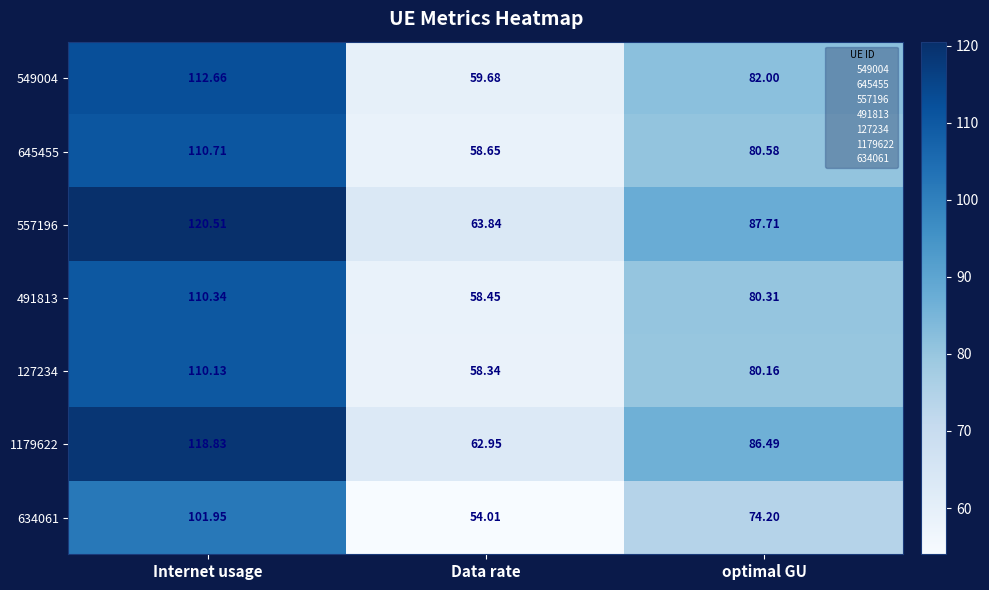

Where is 127234 nearest to the value 84?

optimal GU